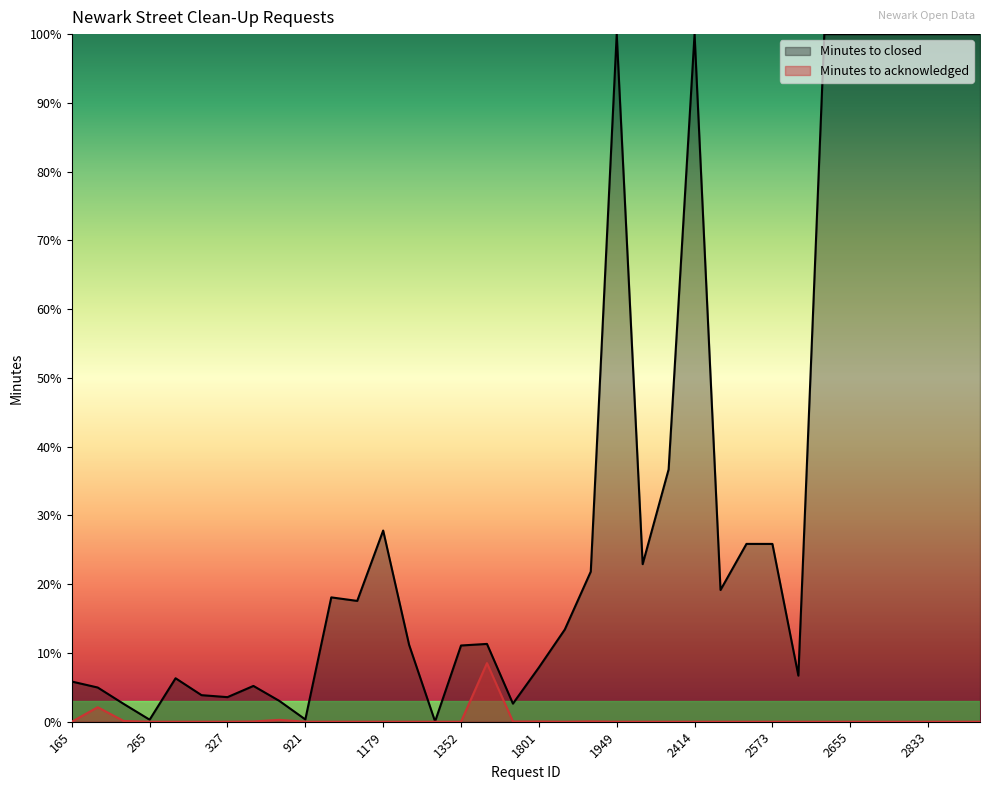

Which label corresponds to the largest value in the chart?

1708